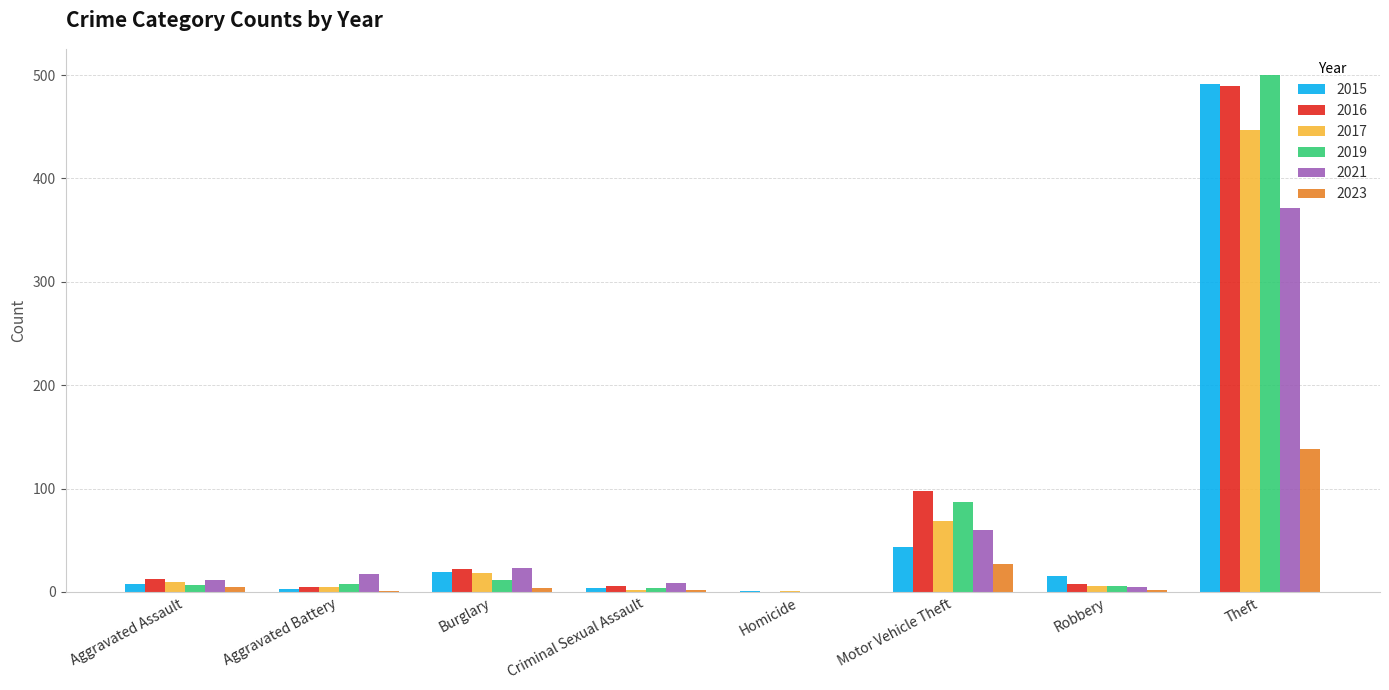

Is the value of 2021 at Homicide greater than the value of 2016 at Motor Vehicle Theft?

No